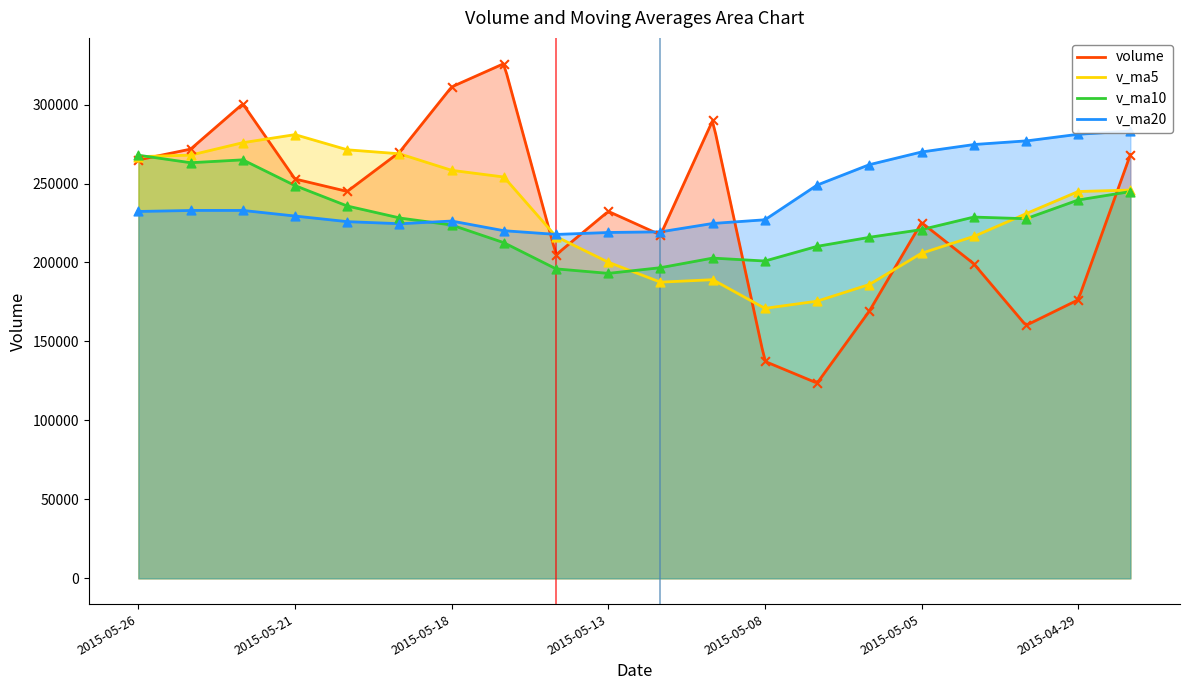

What is the total value across all series at 2015-05-08?

736303.2